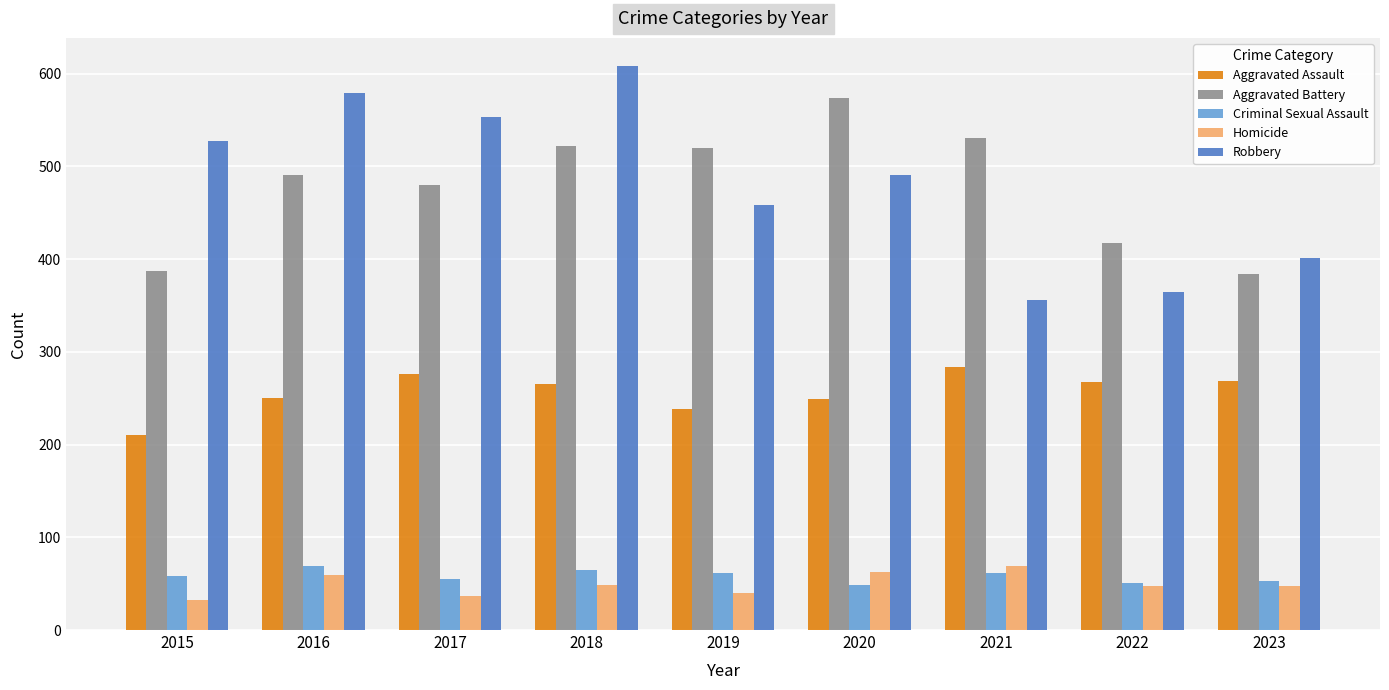

What is the approximate value of Criminal Sexual Assault at 2018?

65